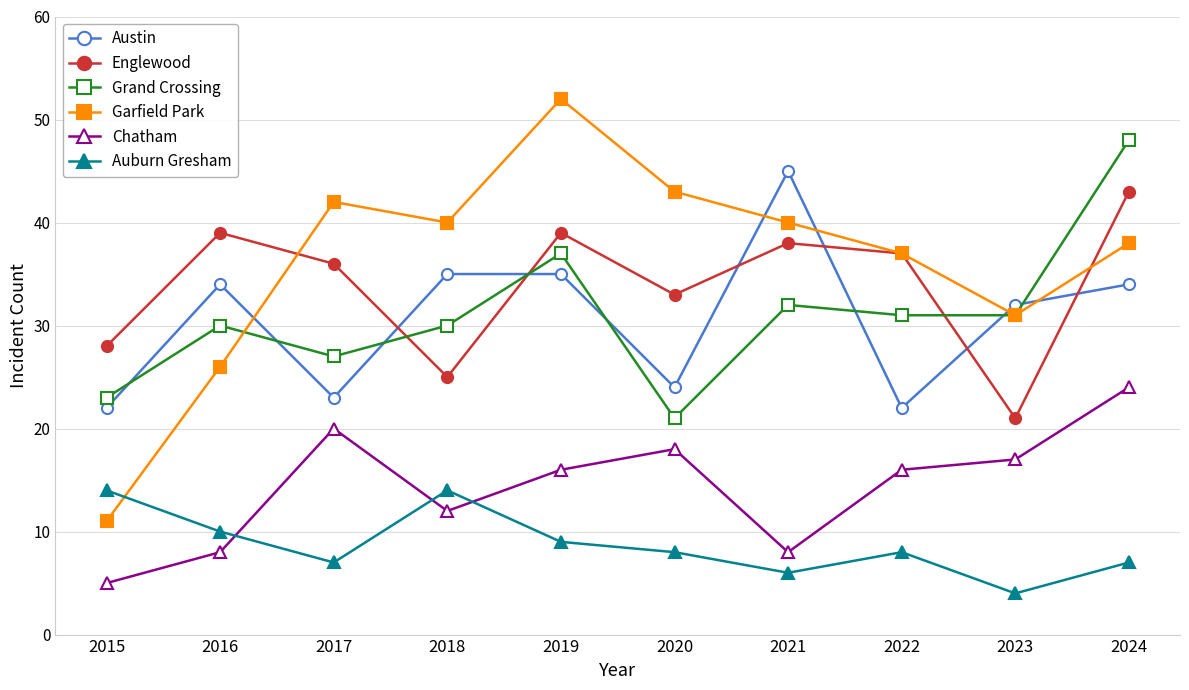

Where is the first local maximum for Auburn Gresham?

2018